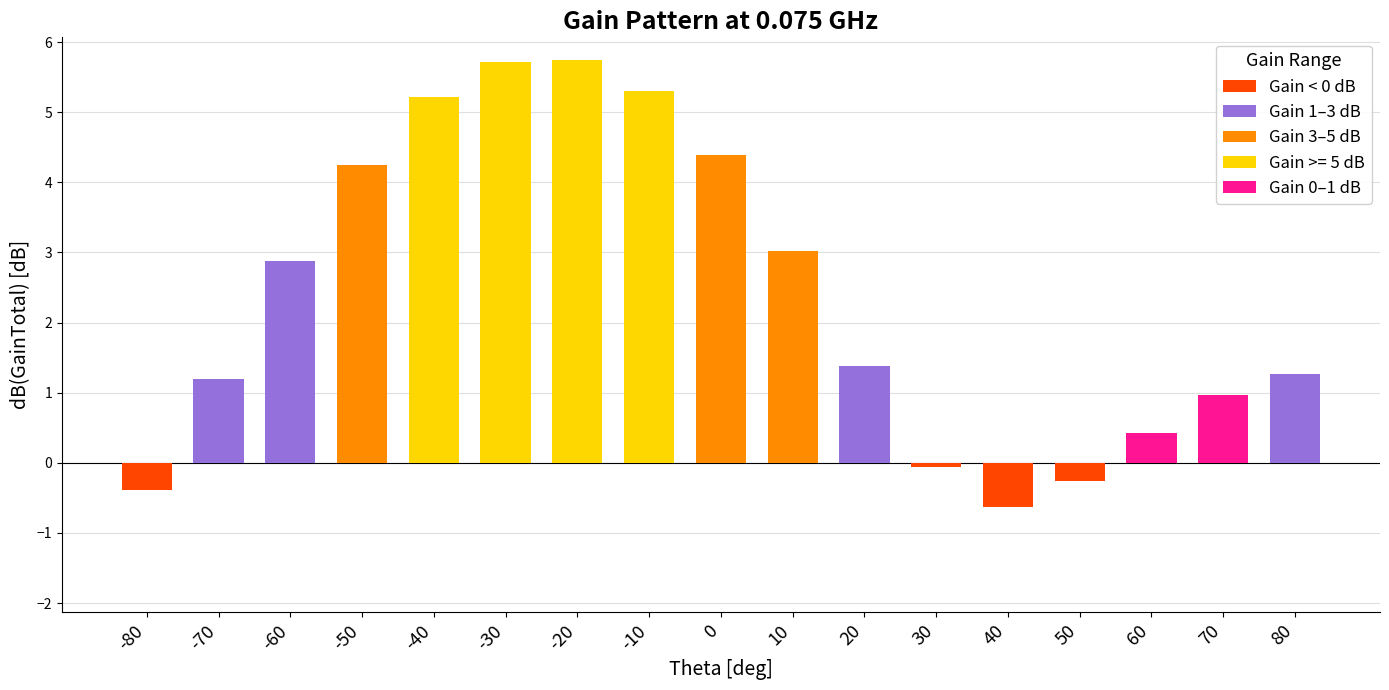

Reading right to left, transcribe all the data shown in this chart.

1.3	1.0	0.4	-0.3	-0.6	-0.1	1.4	3.0	4.4	5.3	5.7	5.7	5.2	4.3	2.9	1.2	-0.4